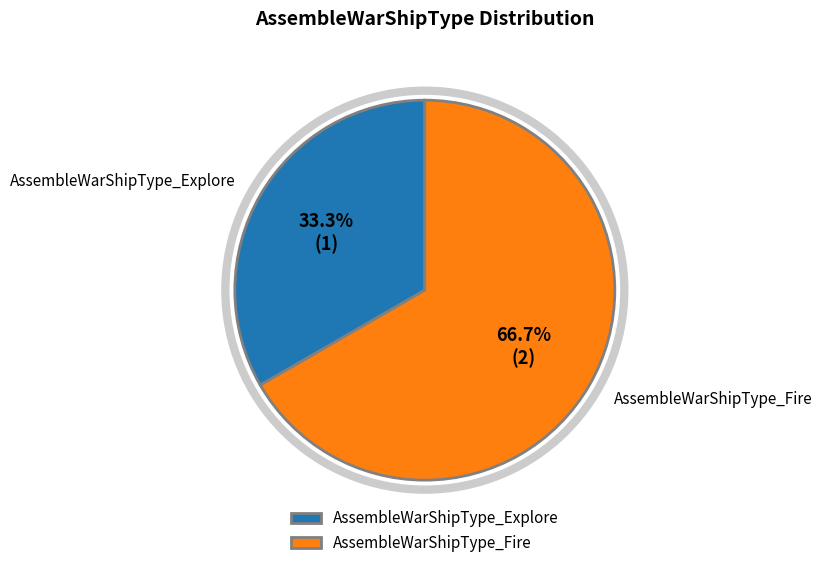

Is it true that AssembleWarShipType_Explore is 33% of the pie?

True